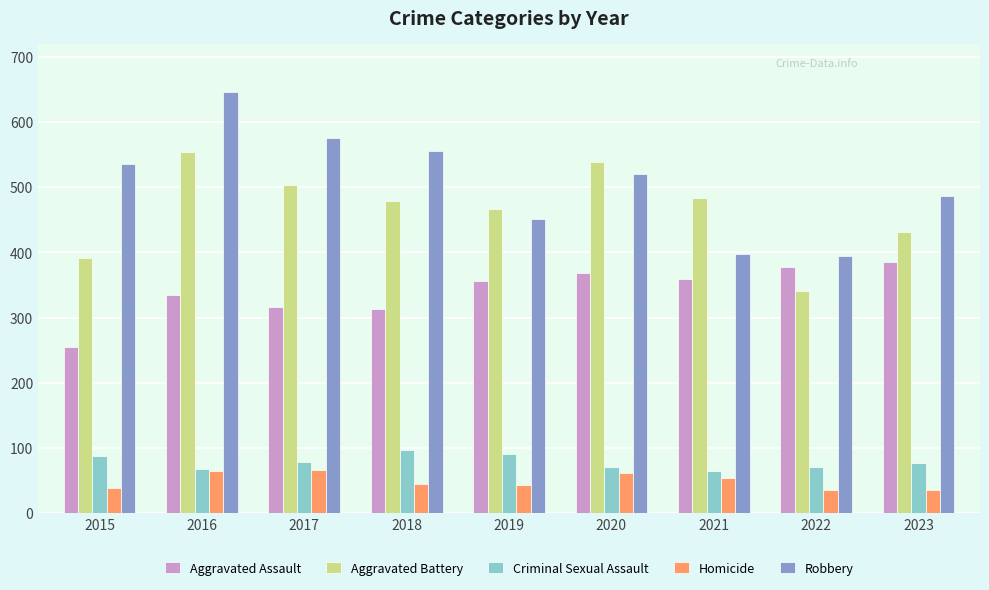

What value does the Homicide series have at 2015?

39